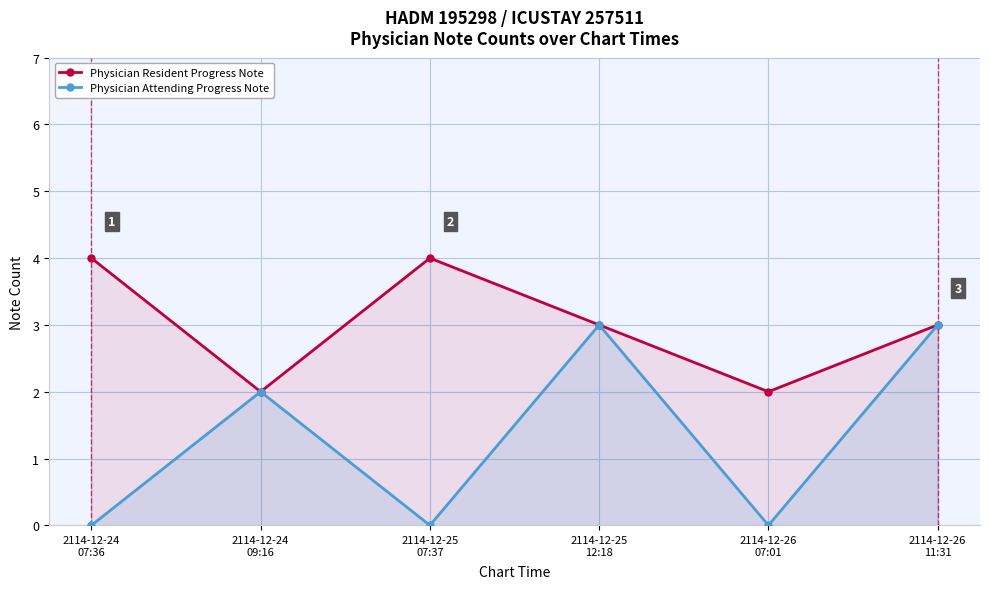

Rank the series by their maximum value, from highest to lowest.

Physician Resident Progress Note, Physician Attending Progress Note